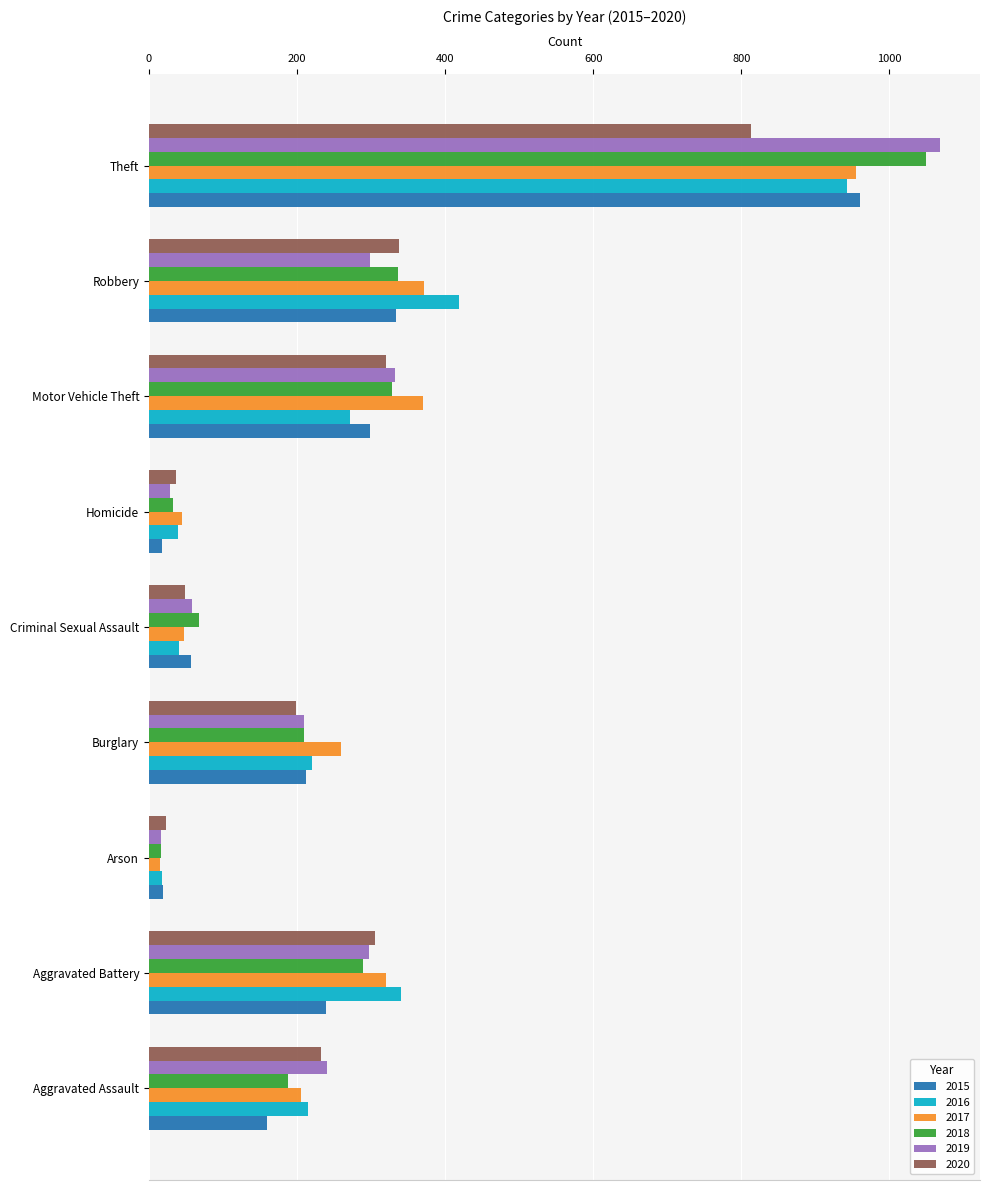

Is the value of 2019 at Robbery greater than the value of 2020 at Motor Vehicle Theft?

No